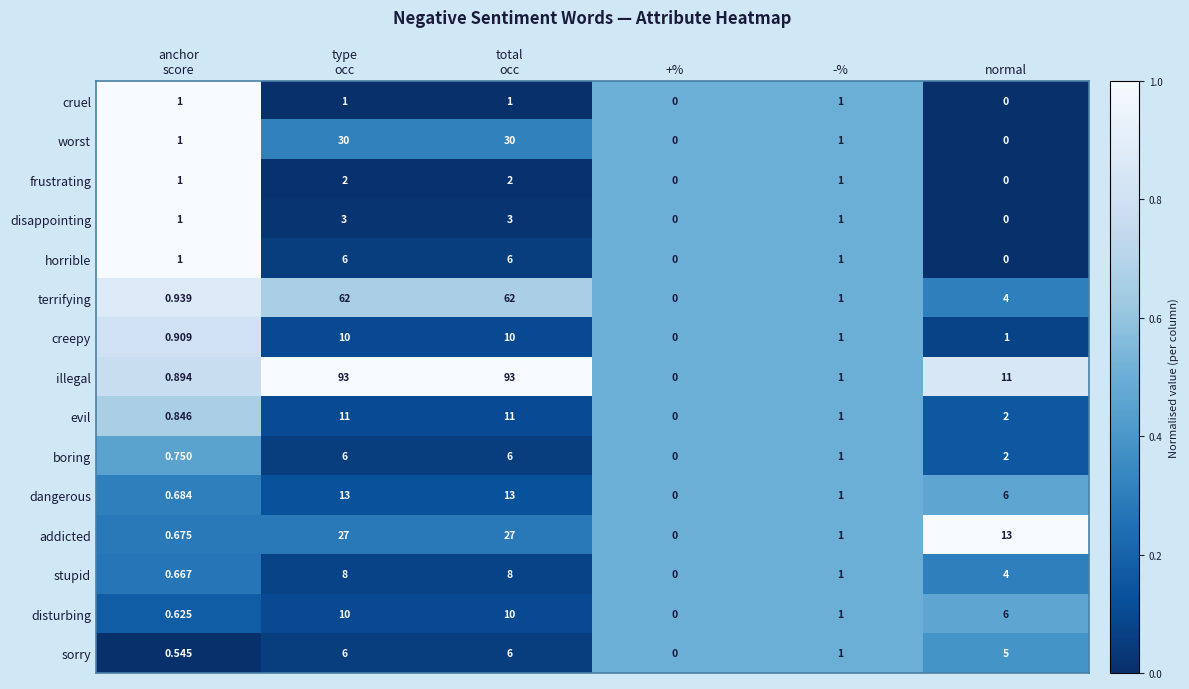

Which series changed the most between -% and normal?

addicted